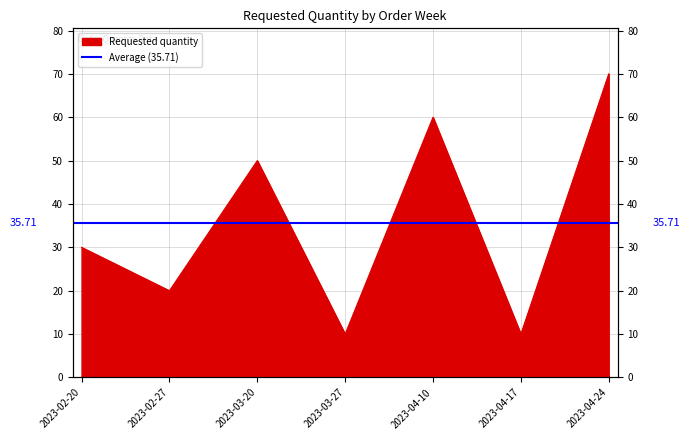

What is the sum of all values?

250